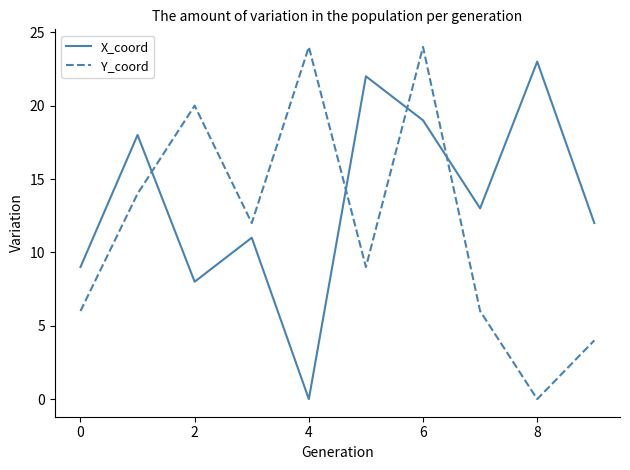

What is the maximum value shown in the chart?

24